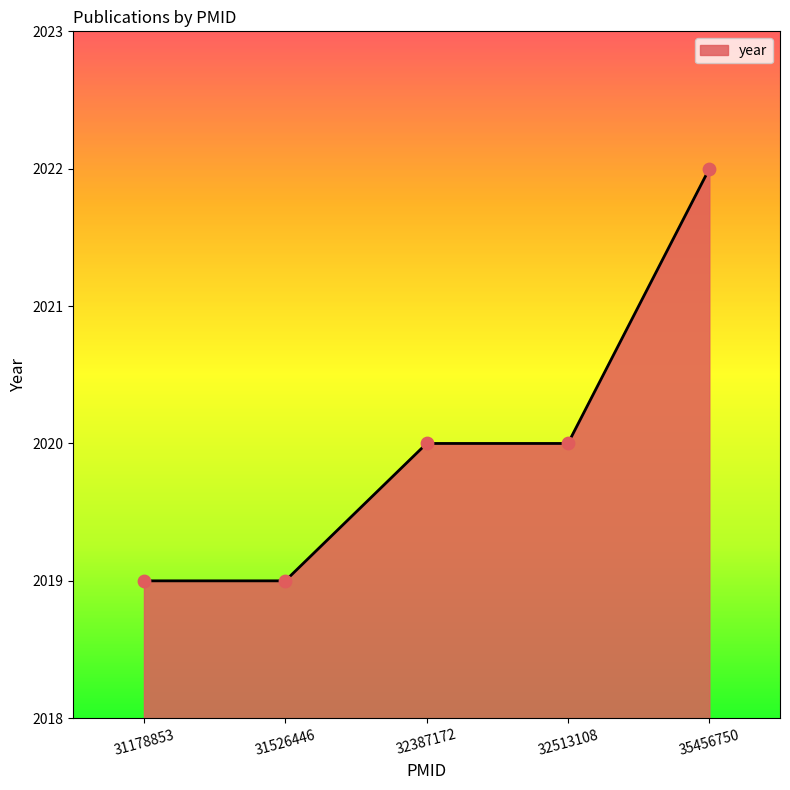

What is the change in value from 31178853 to 32387172?

+1